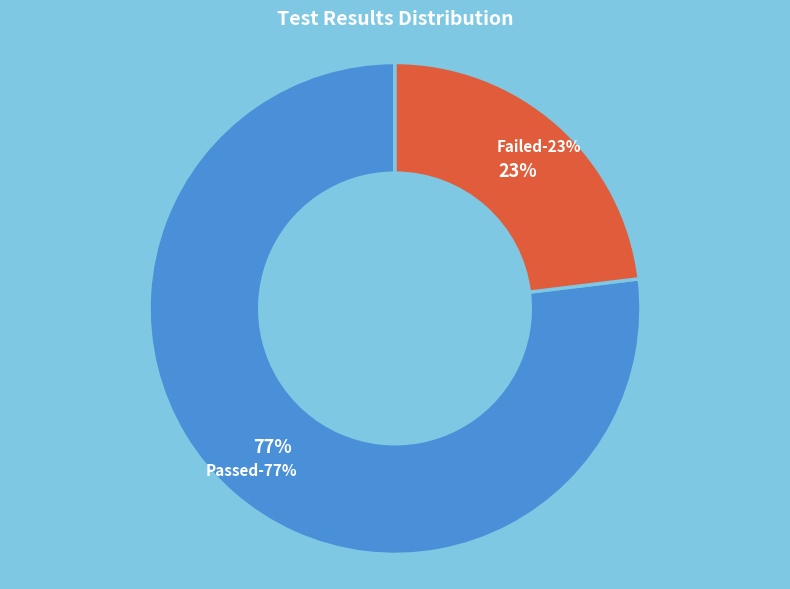

Is the sum of Failed and Passed greater than half?

Yes